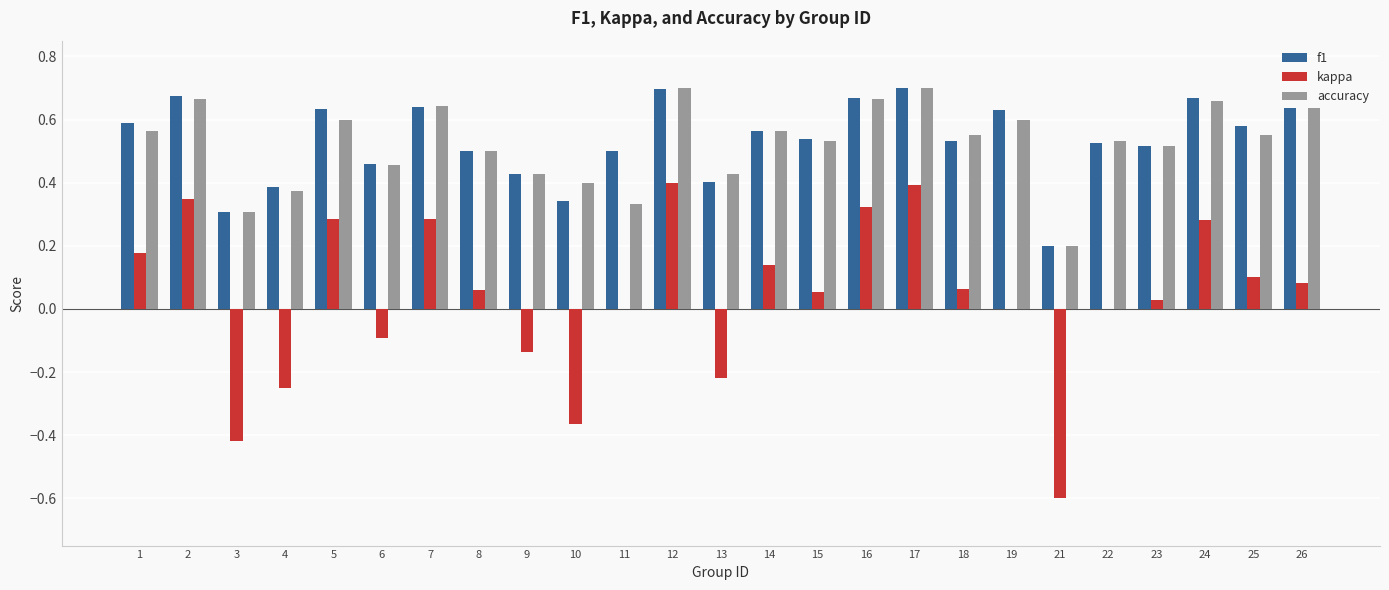

What is the total value across all series at 2?

1.7